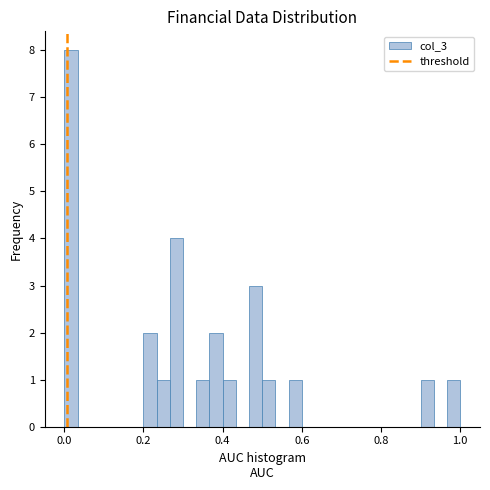

Around what value on the x-axis is the tallest bar? Give the approximate position of its centre, as read against the axis.

0.02